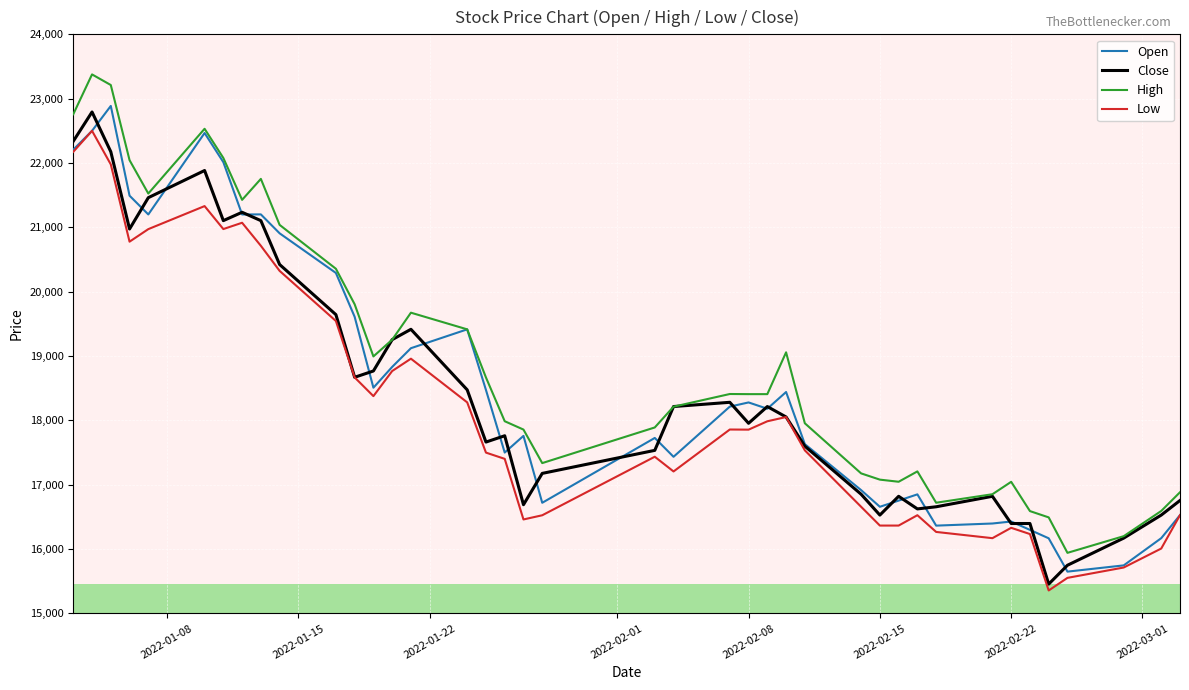

What is the minimum value shown in the chart?

15355